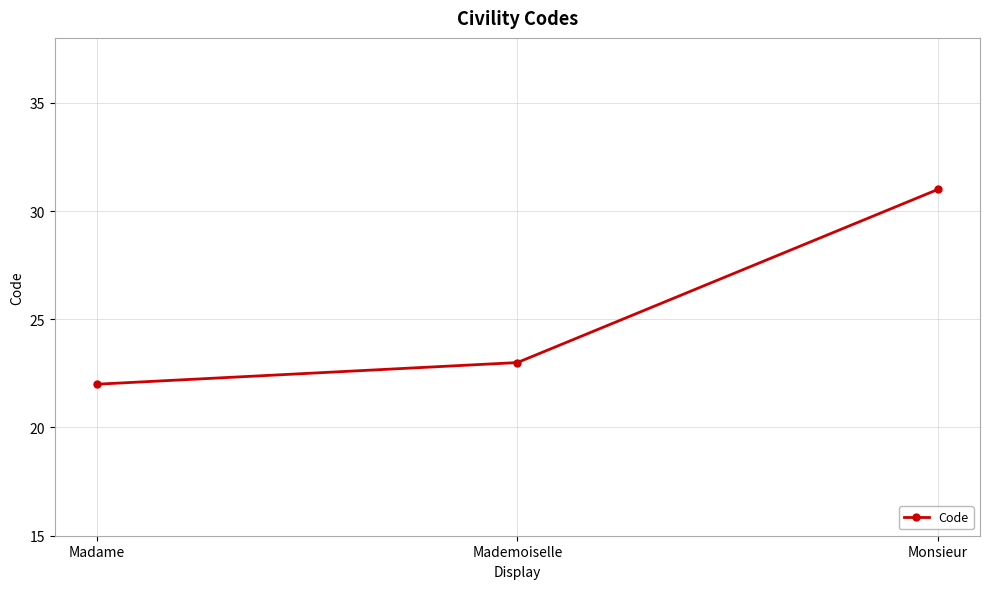

How many lines are shown in the chart?

1